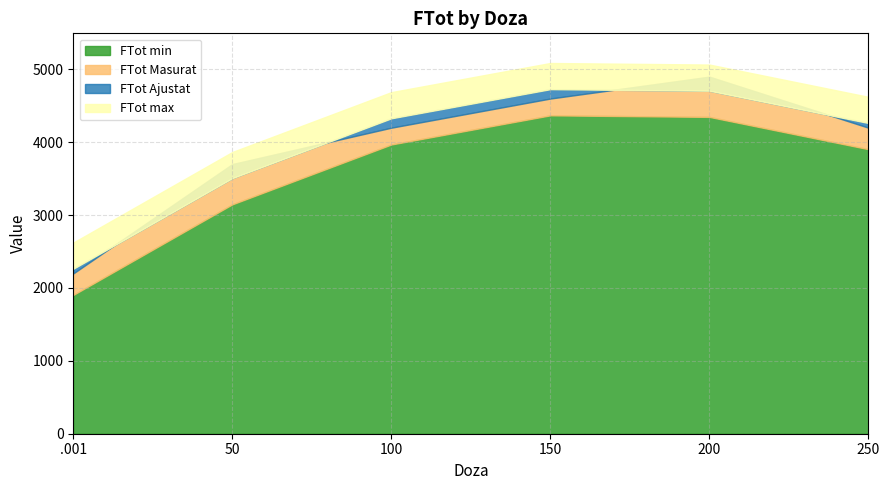

True or false: FTot max has more than 0 points higher than both neighbors.

True